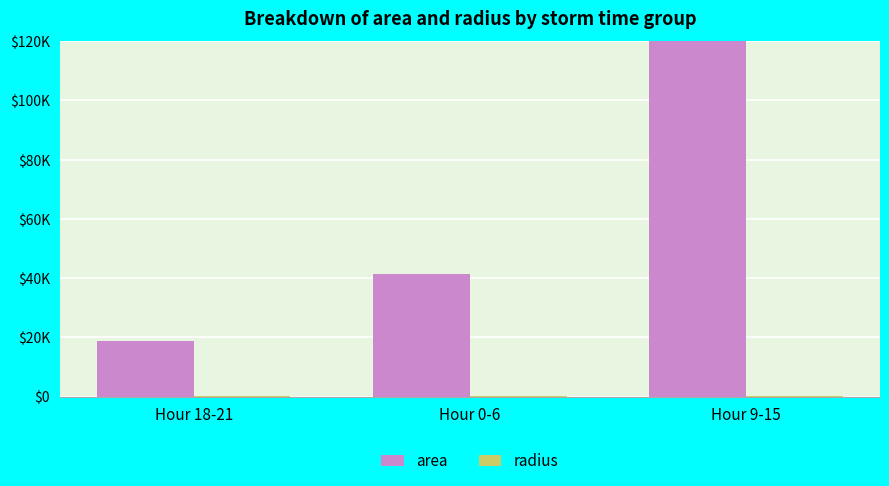

True or false: radius has a value of 114.7 at Hour 0-6.

True